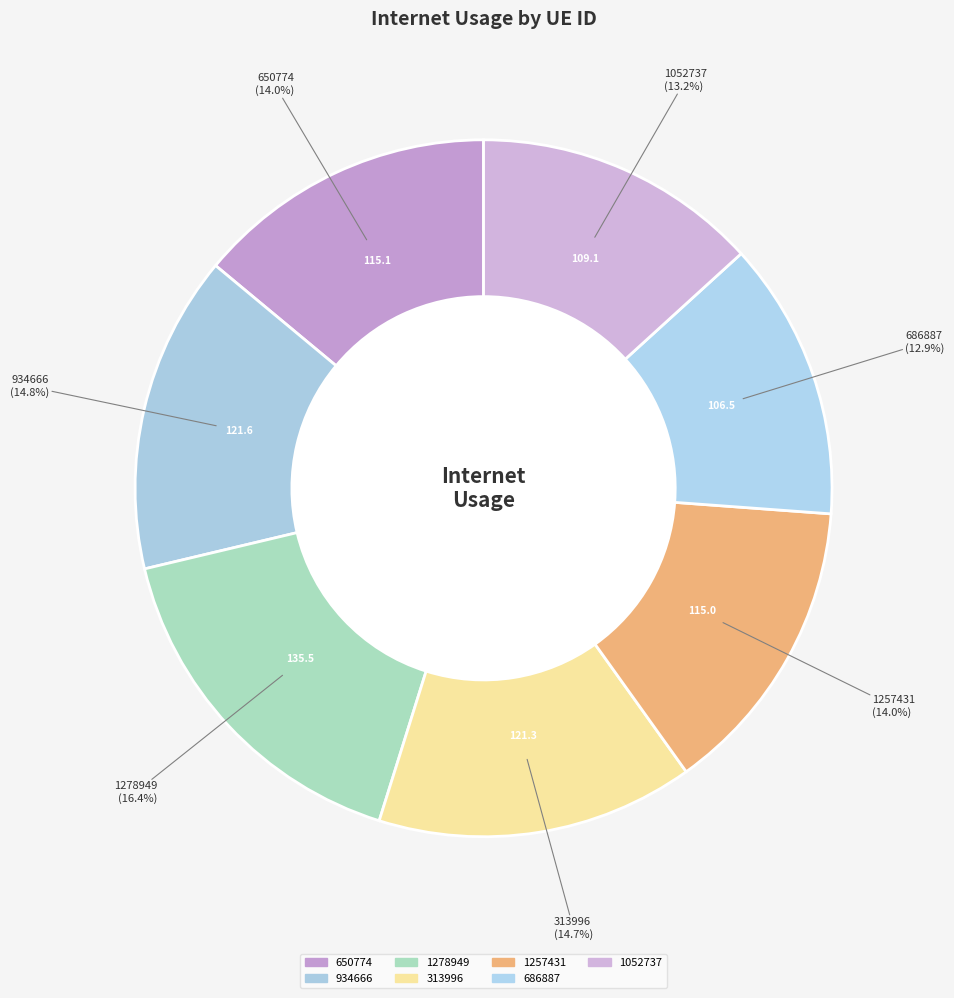

How many segments does this pie chart have?

7